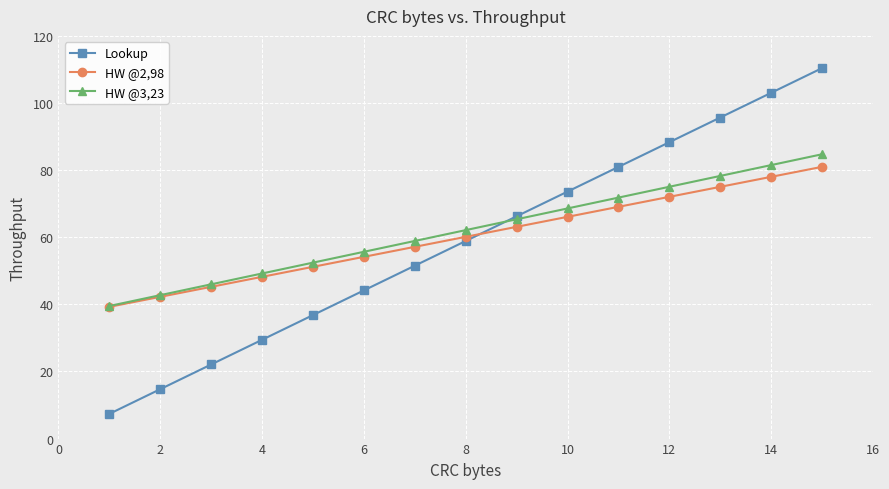

What is the greatest value displayed?

110.4